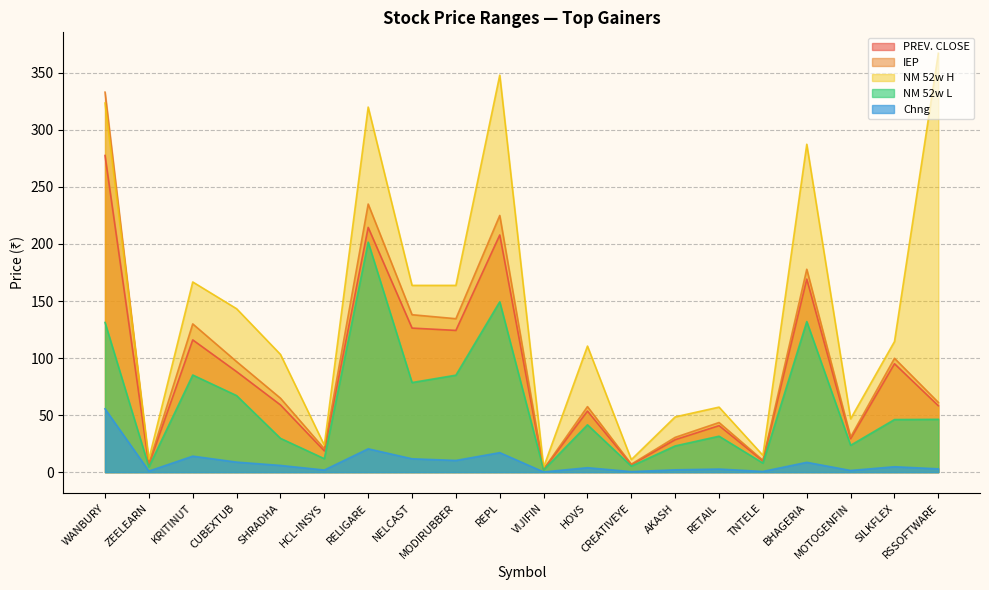

The NM 52w L series shows 78.5 at NELCAST. True or false?

True